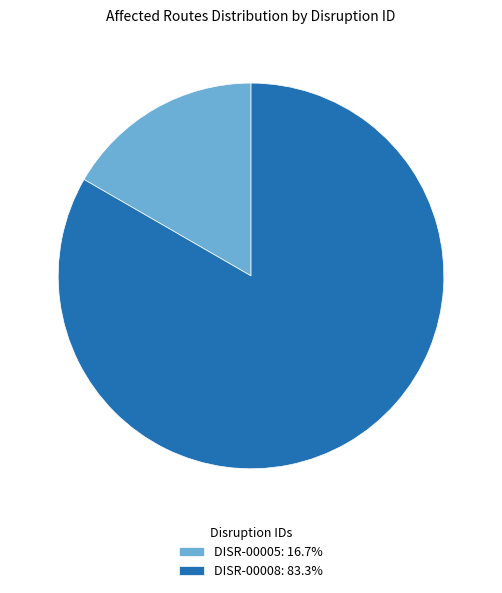

Do DISR-00005: 16.7% and DISR-00008: 83.3% together represent more than half of the pie?

Yes